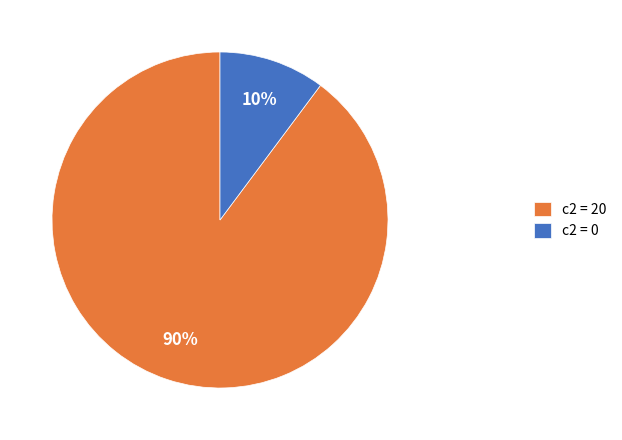

What is the largest slice in the pie chart?

c2 = 20